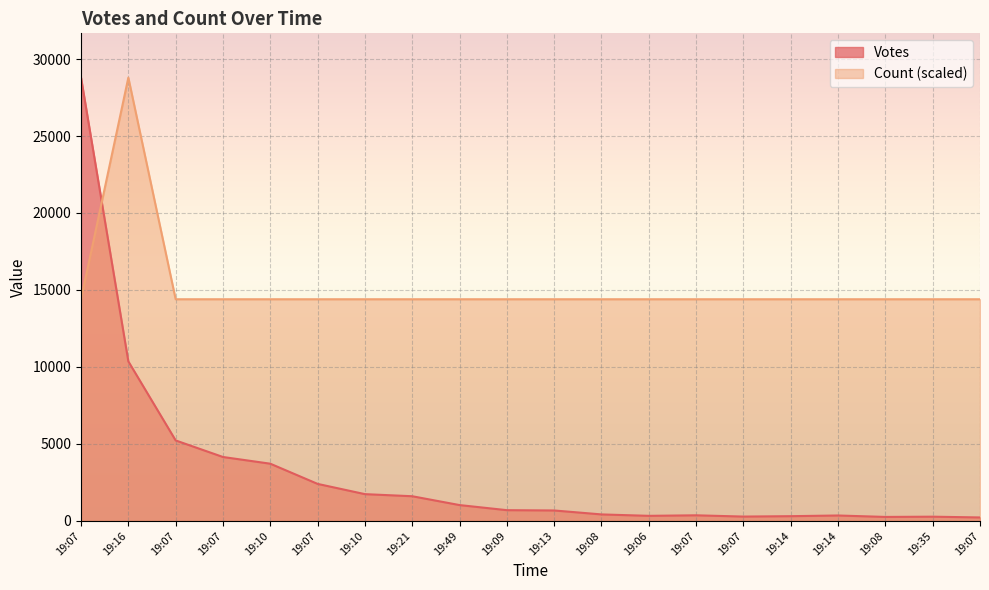

Which series has the largest total across all categories?

Count (scaled)